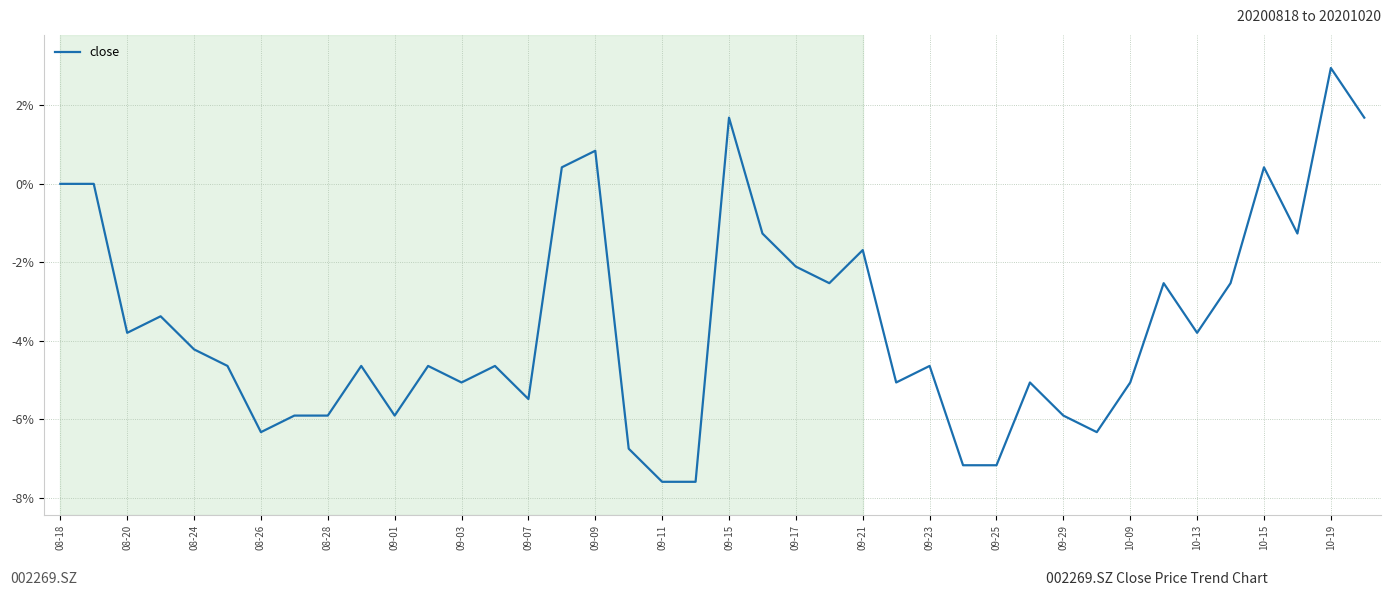

What is the difference between the maximum and minimum values?

10.5